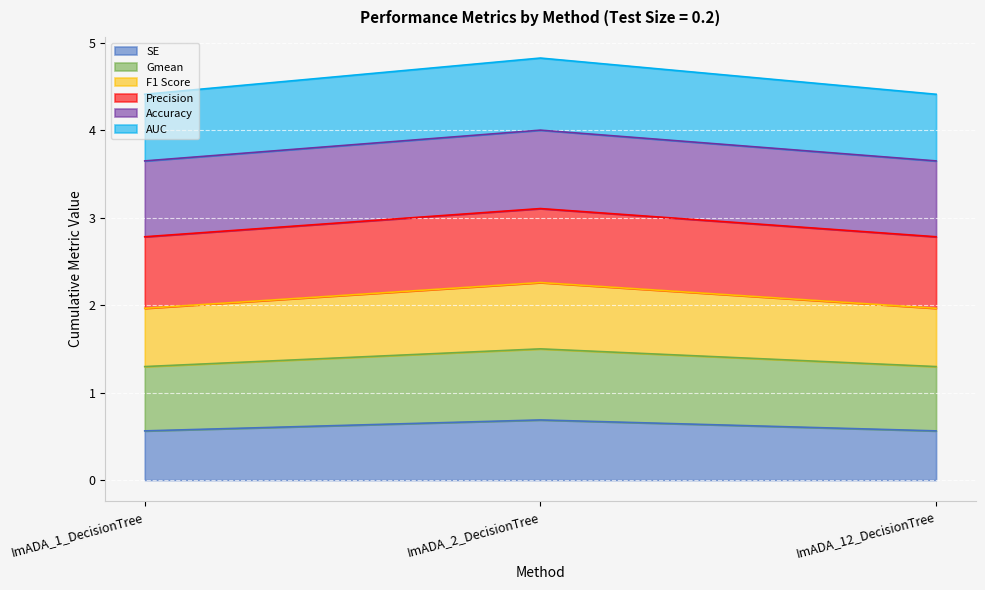

What position from the left is ImADA_12_DecisionTree?

3